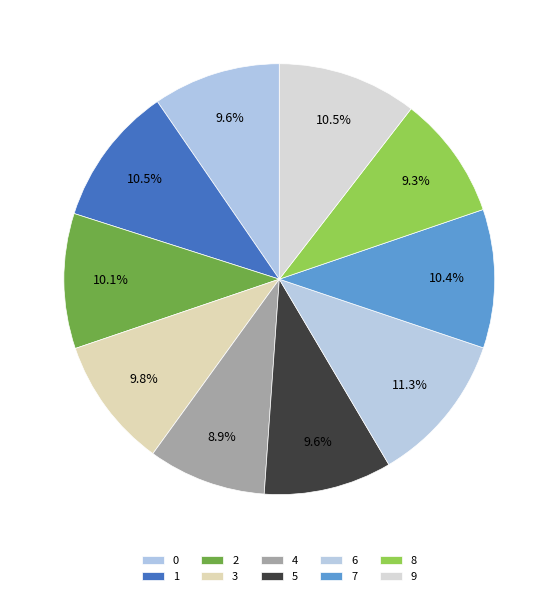

Count the number of slices in the pie.

10